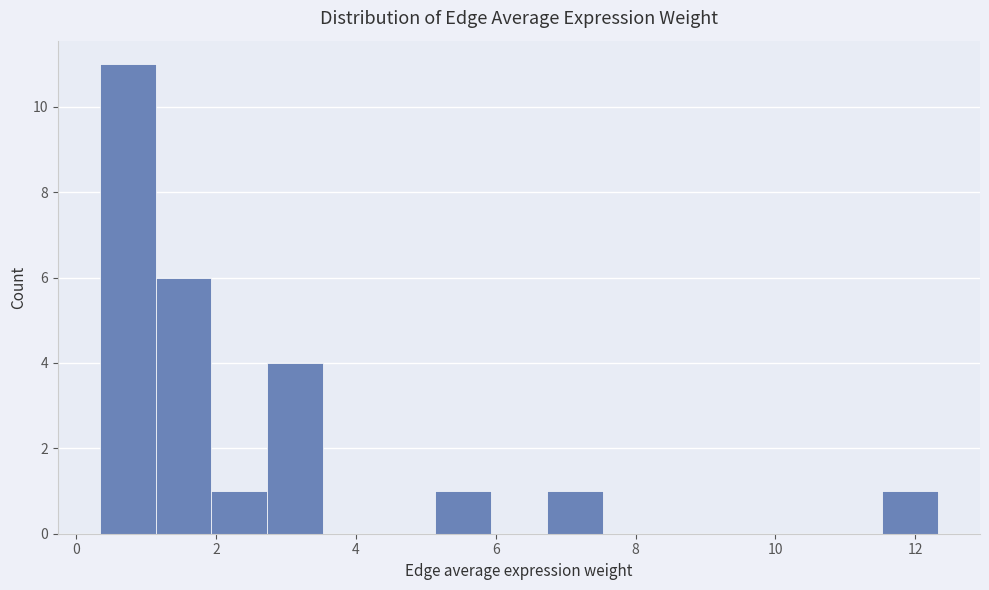

Read against the x-axis, roughly where is the centre of the tallest bar?

0.8